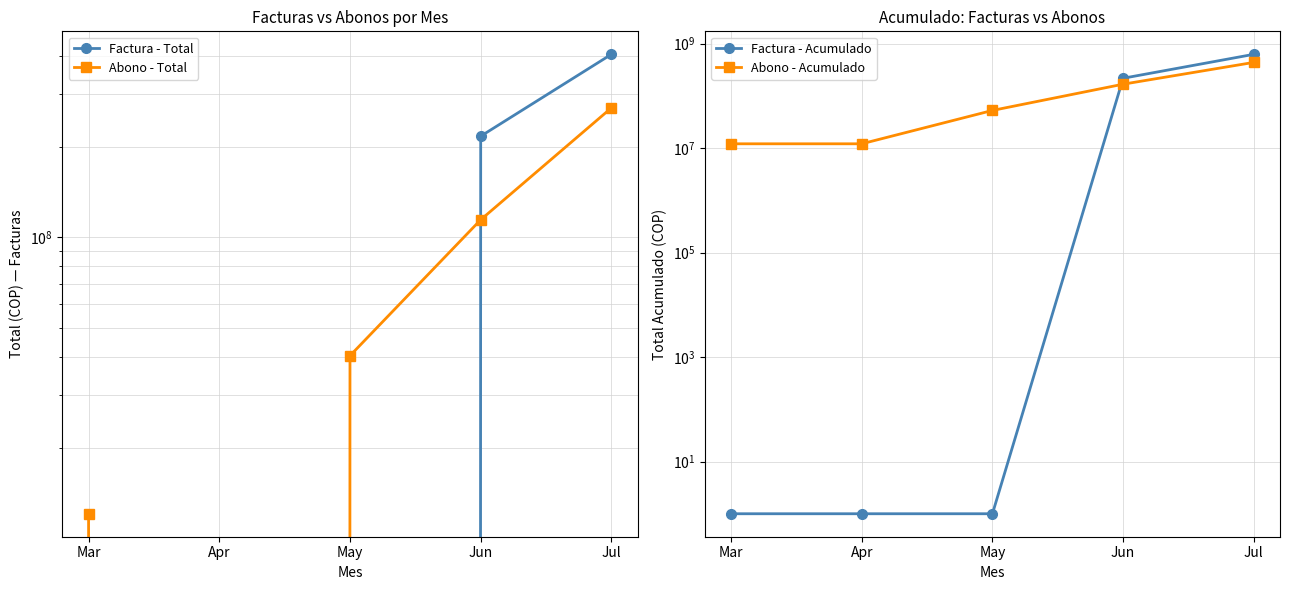

Between Apr and Jun, which series saw the biggest shift?

Factura - Total